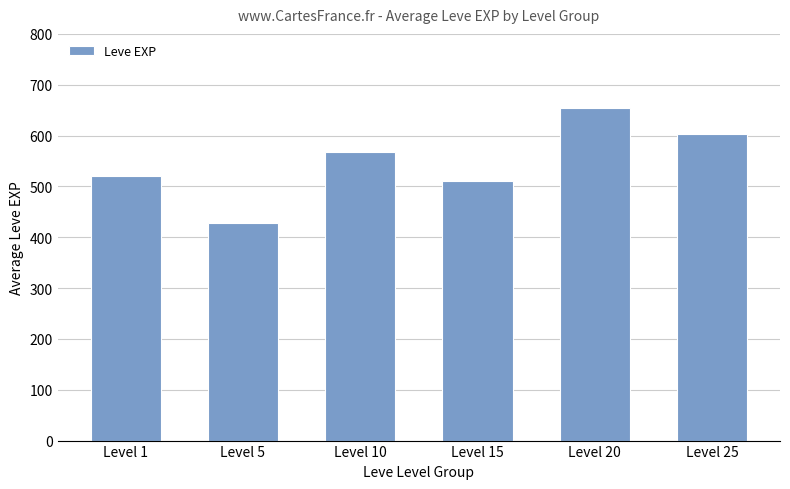

Does the chart contain any negative values?

No